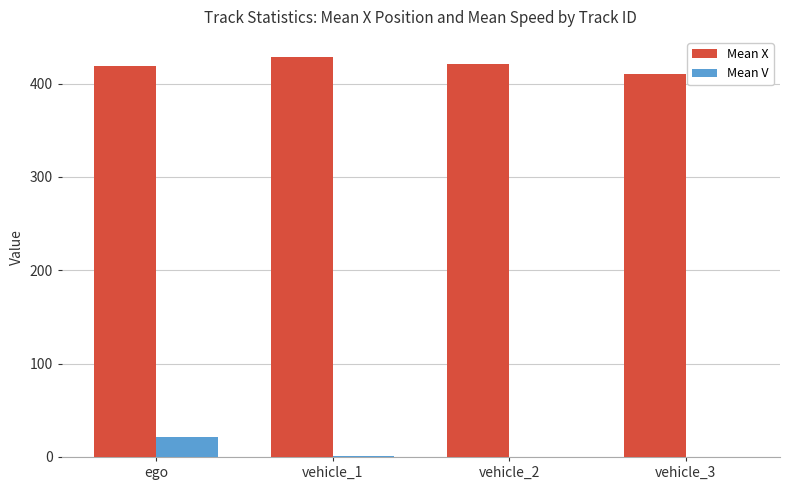

The value of Mean X at vehicle_3 is 182.5. True or false?

False